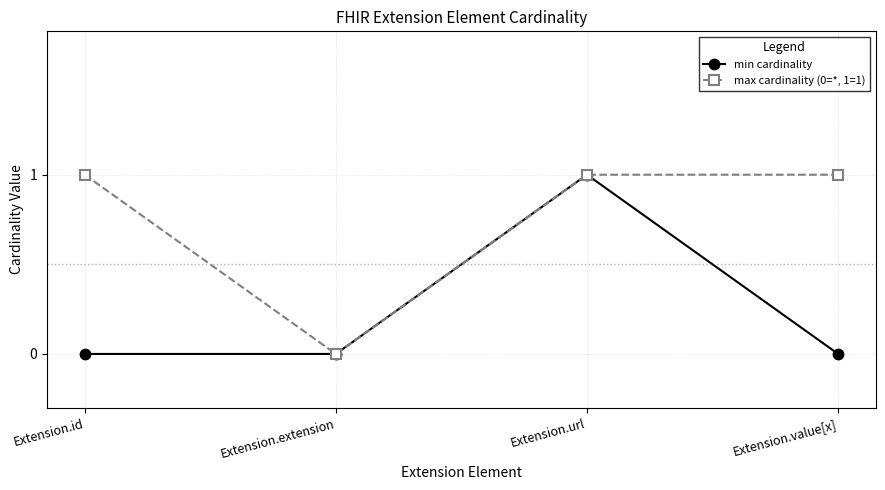

What is the sum of the max cardinality (0=*, 1=1) values at Extension.id and Extension.value[x]?

2